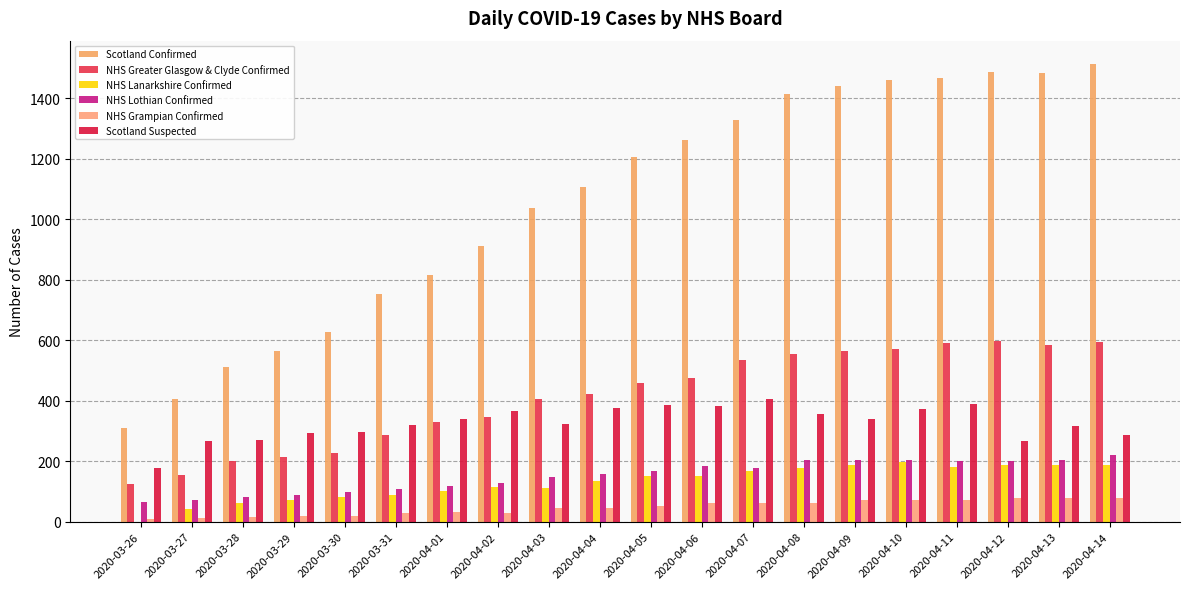

How many groups of bars are there?

20